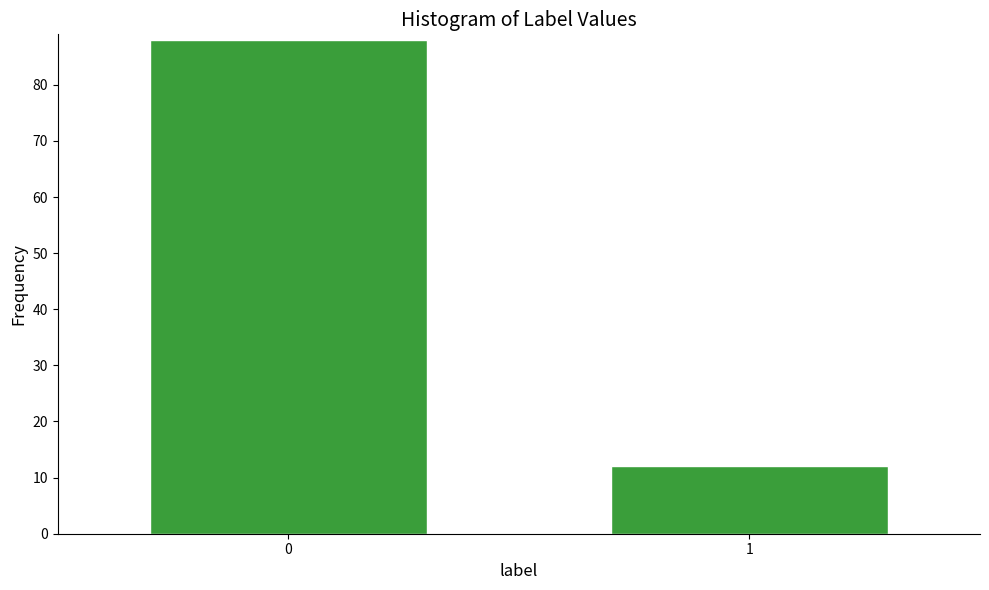

Reading left to right, extract all data points from this chart.

88	12